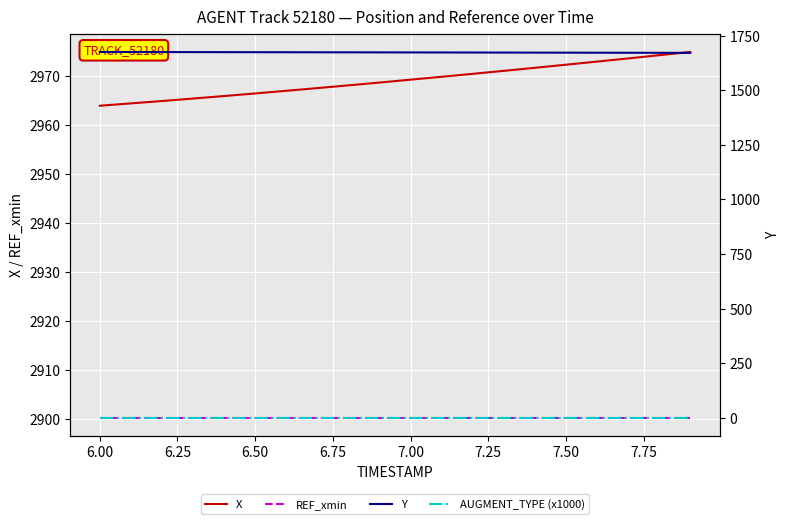

At how many categories does at least one series exceed 874?

20